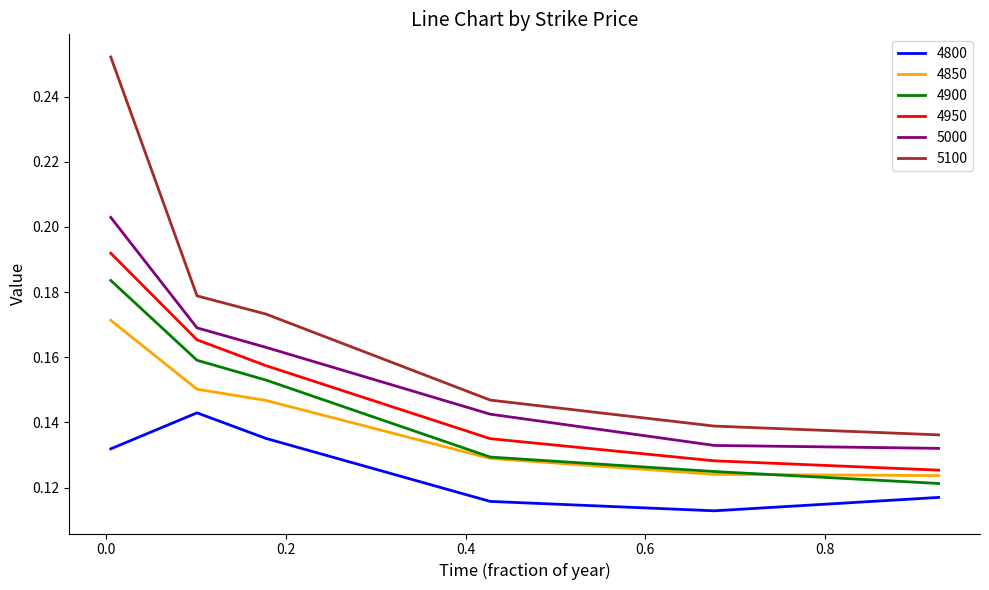

List the series in order of their peak value, lowest first.

4800, 4850, 4900, 4950, 5000, 5100